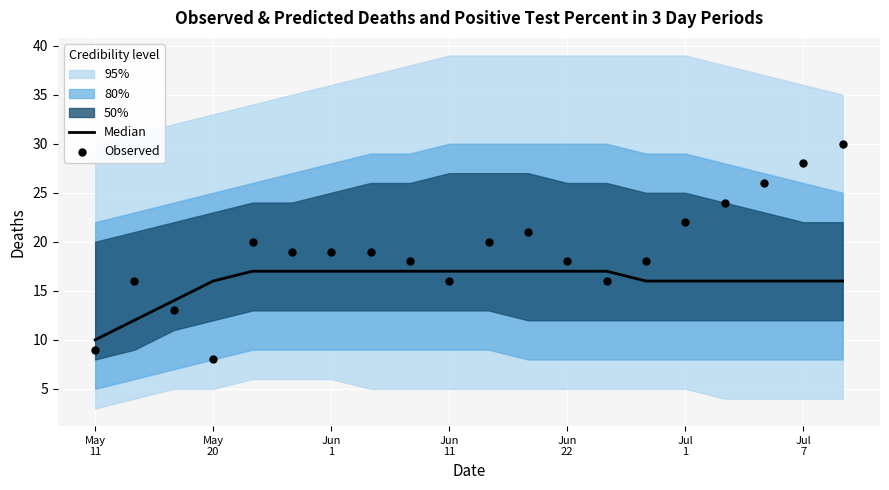

Which series has the largest total across all categories?

Observed